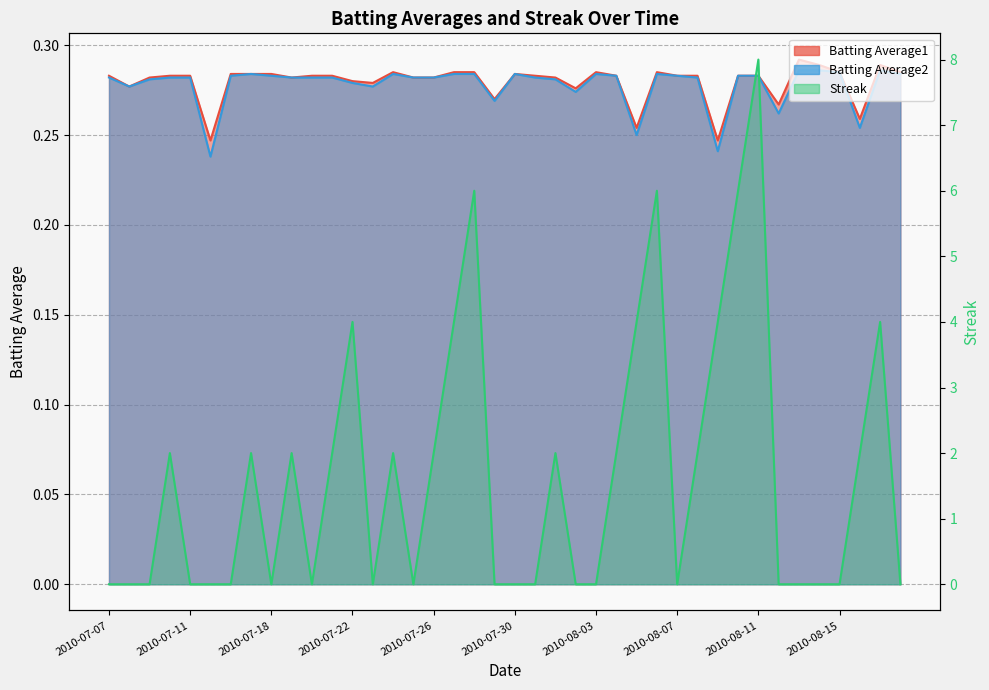

At which label does Batting Average2 reach its peak?

2010-08-13